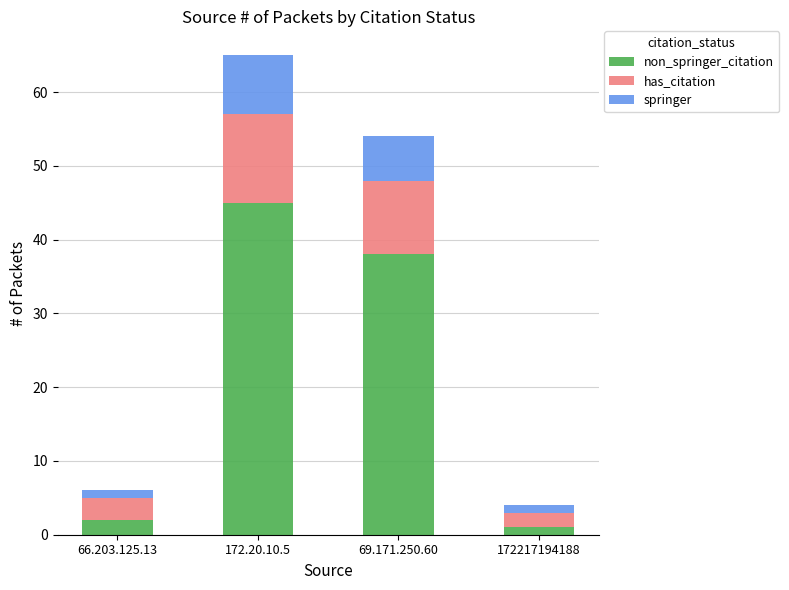

At which category is the sum across all series the highest?

172.20.10.5